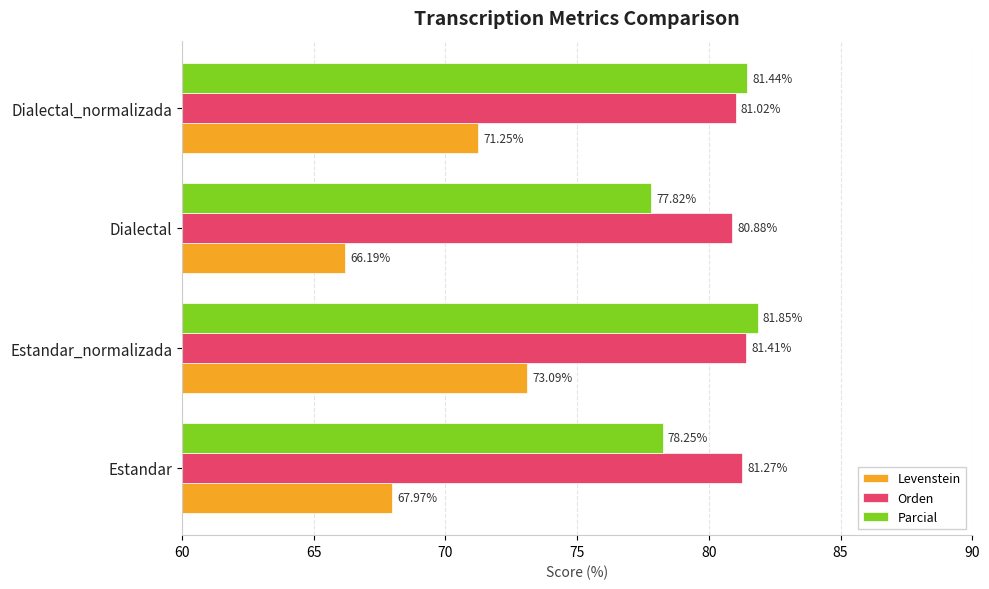

At how many categories does at least one series exceed 80?

4